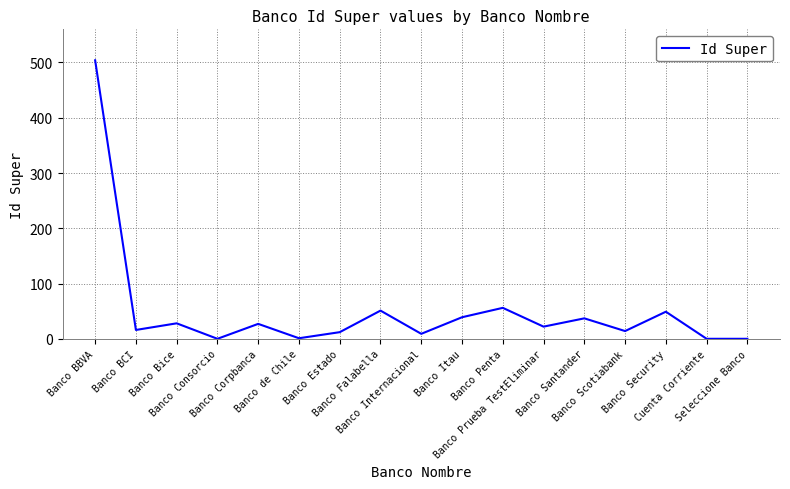

What is the difference between the values at Banco BBVA and Banco Estado?

492